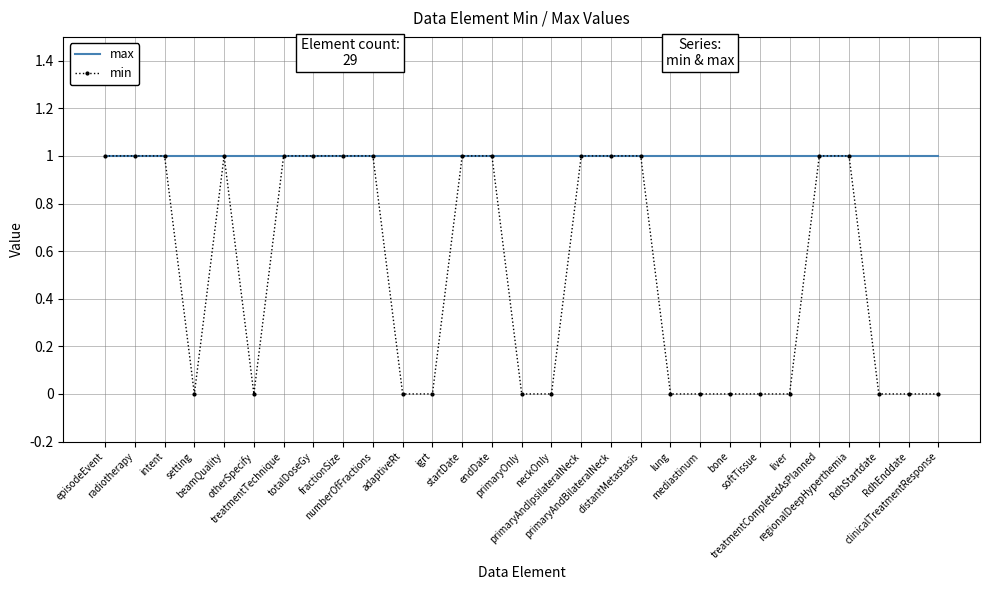

The min series shows 1 at treatmentCompletedAsPlanned. True or false?

True